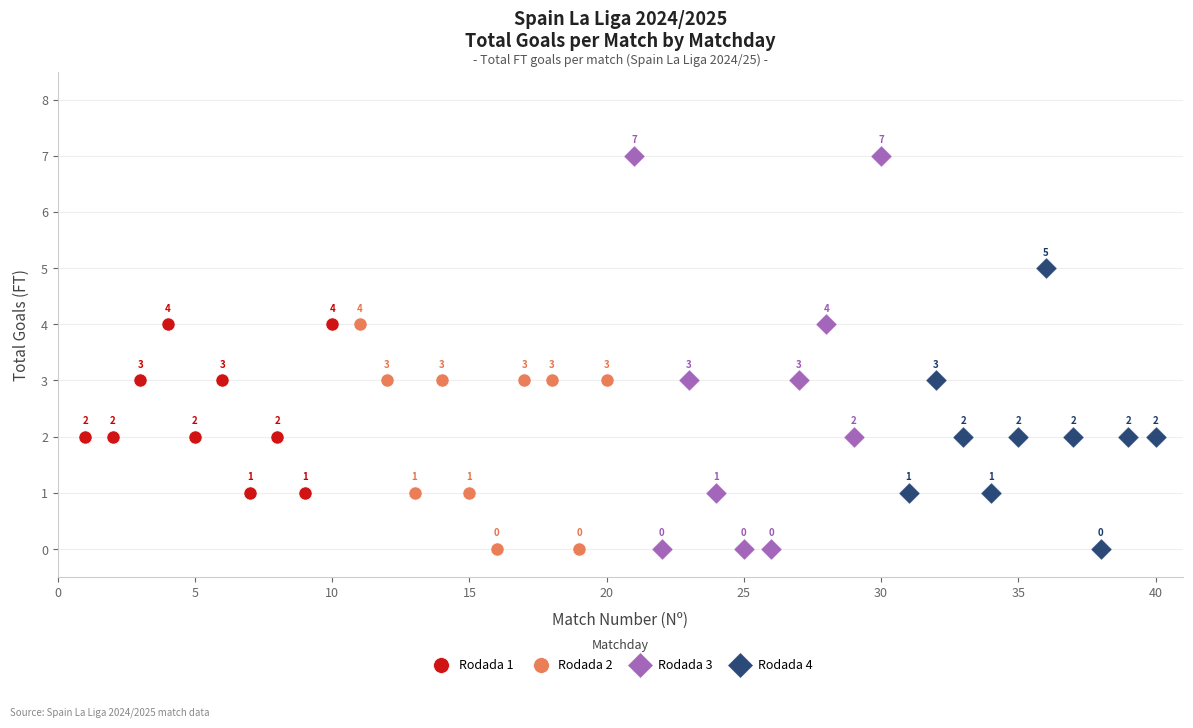

What are all the series names shown in the legend?

Rodada 1, Rodada 2, Rodada 3, Rodada 4